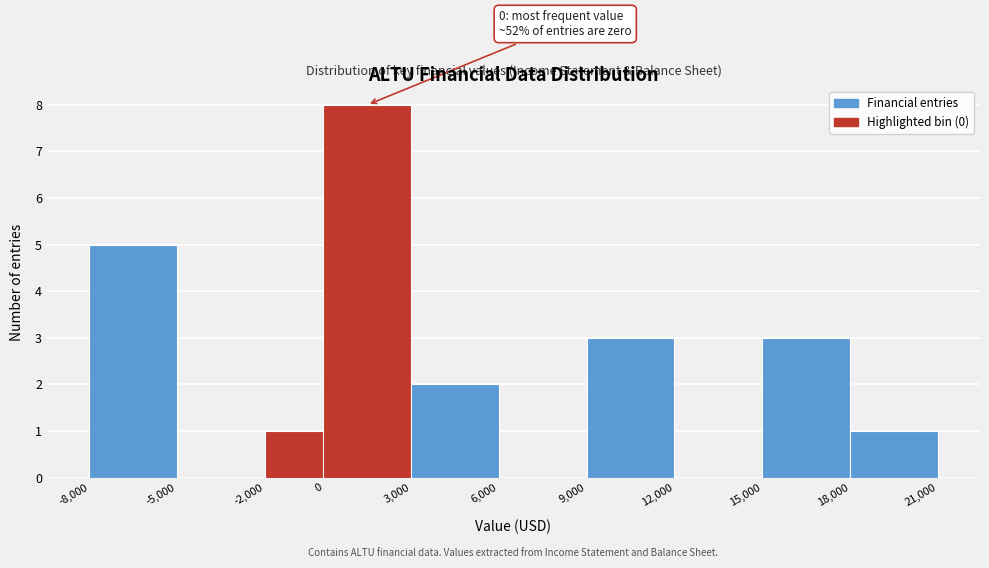

Which range on the x-axis has the tallest bar?

0 to 3,000